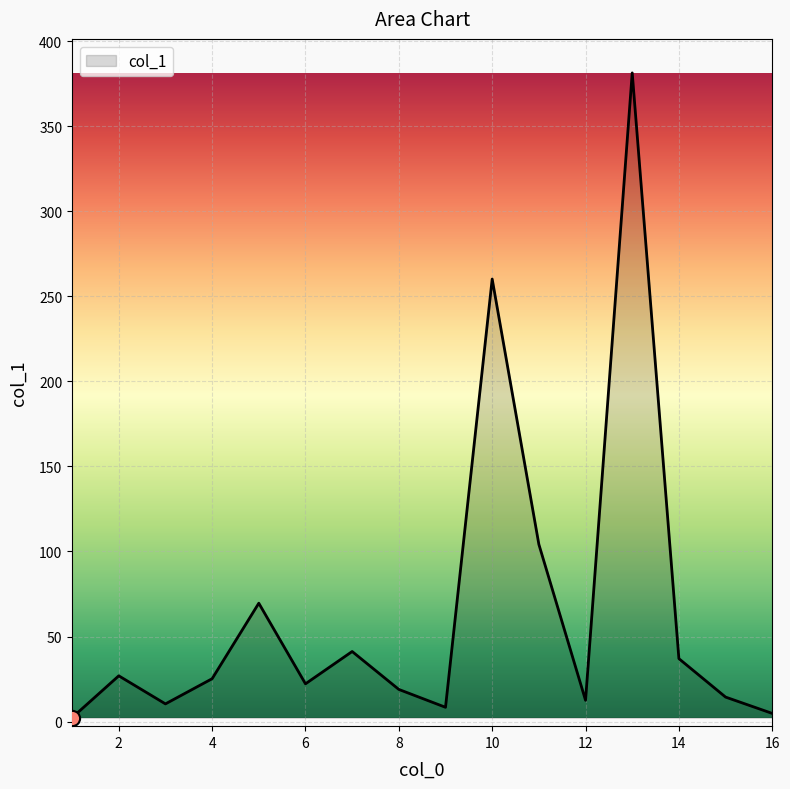

What is the difference between the maximum and minimum values?

379.1